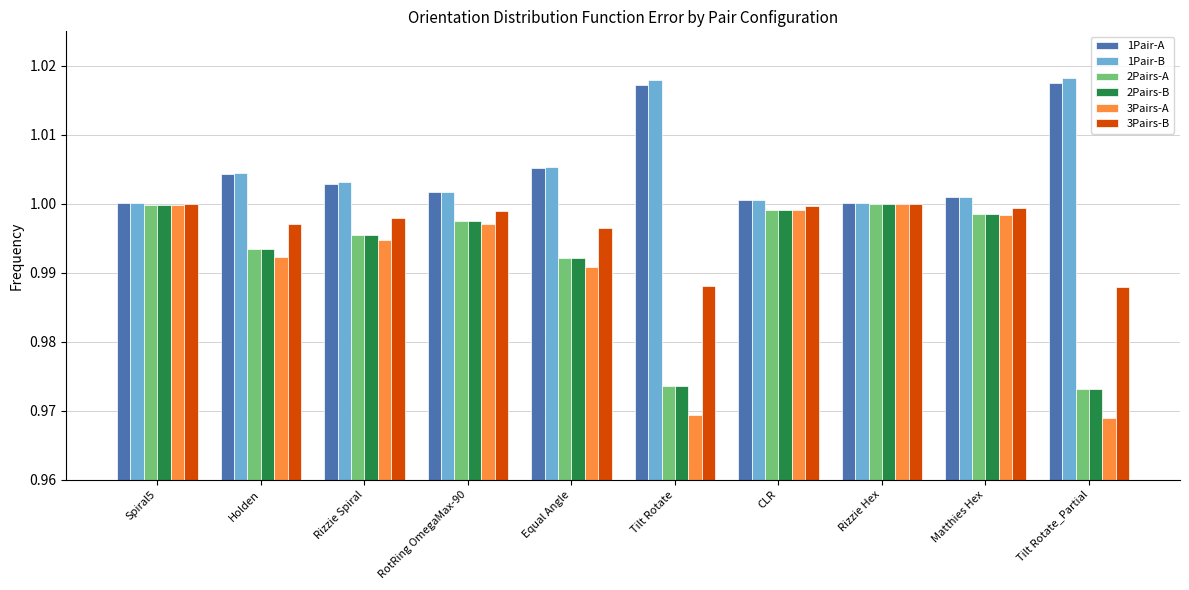

Count the number of data series in this chart.

6